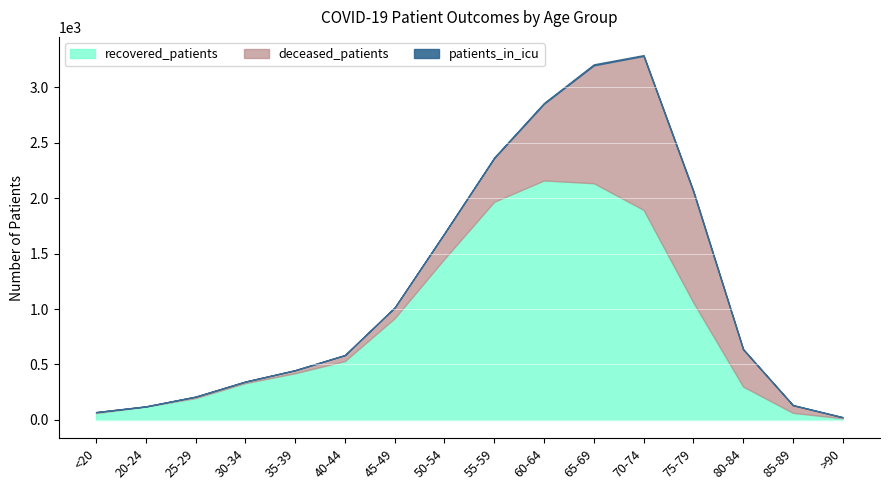

True or false: patients_in_icu has more than 1 interior local peaks.

True